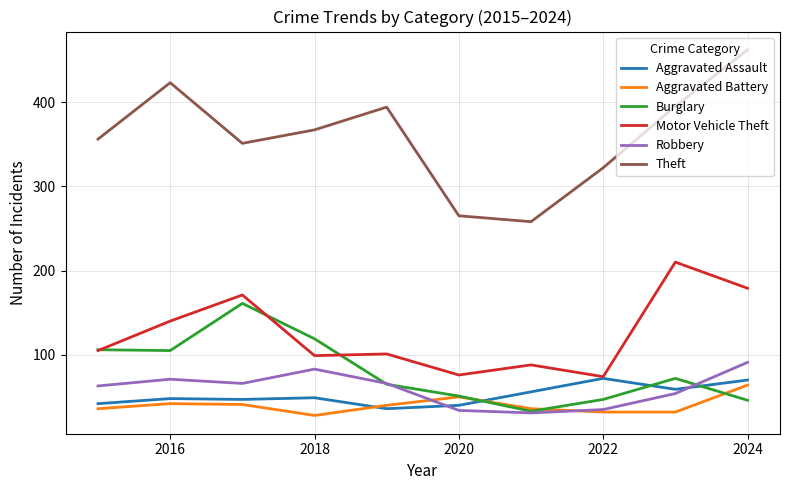

Is this an area chart (filled region under the line)?

No